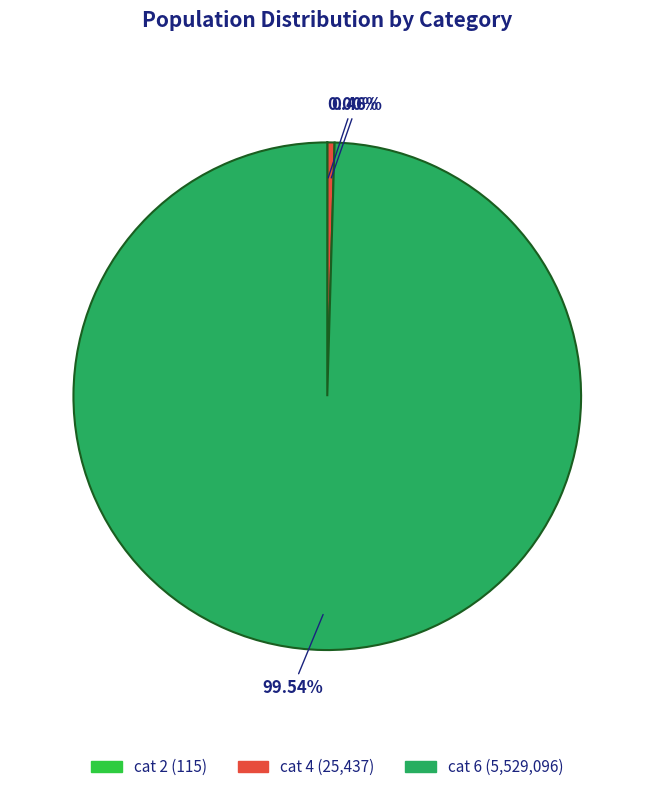

Is there any slice that represents more than half of the pie?

Yes